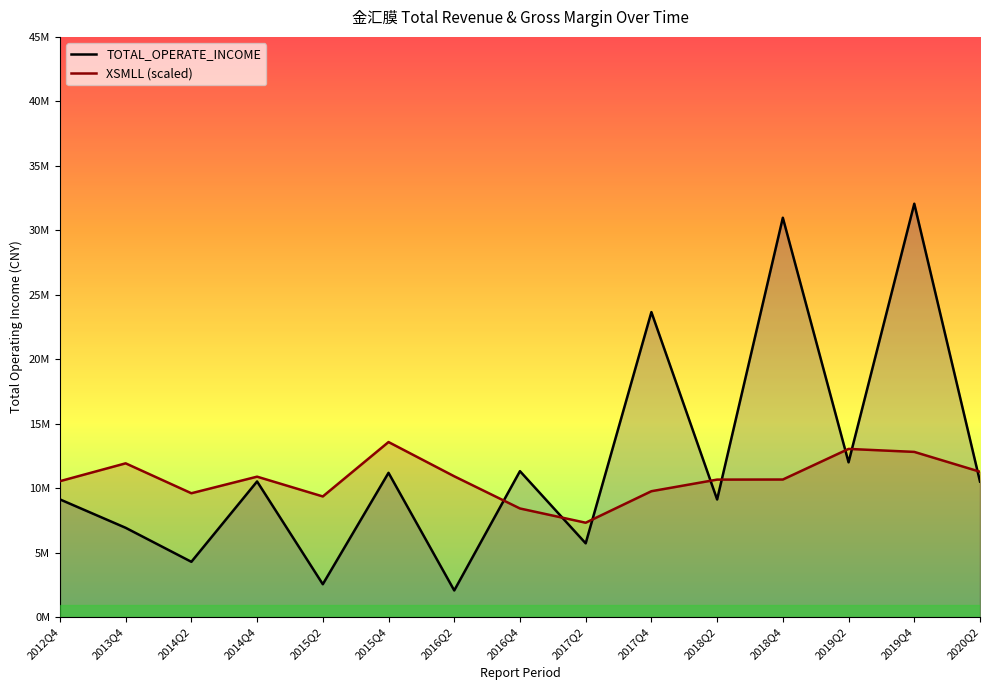

List the series in order of their overall mean, highest first.

TOTAL_OPERATE_INCOME, XSMLL (scaled)